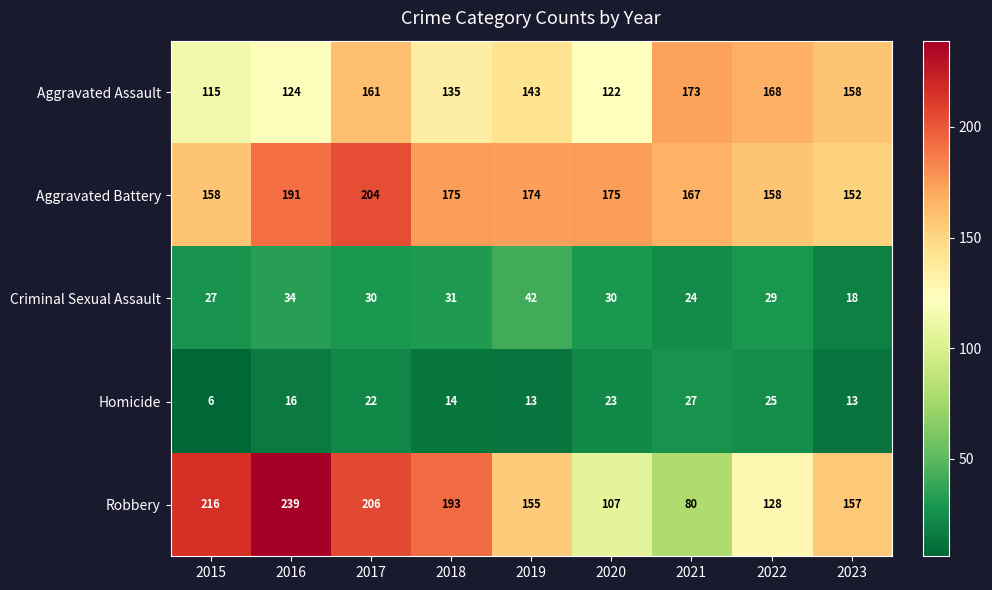

What is the spread (max minus min) of values at 2022?

143